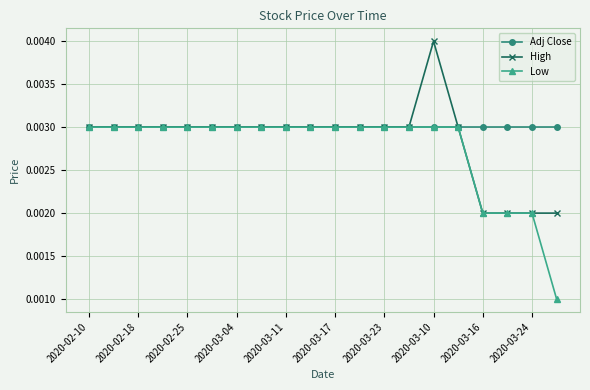

How many lines are shown in the chart?

3